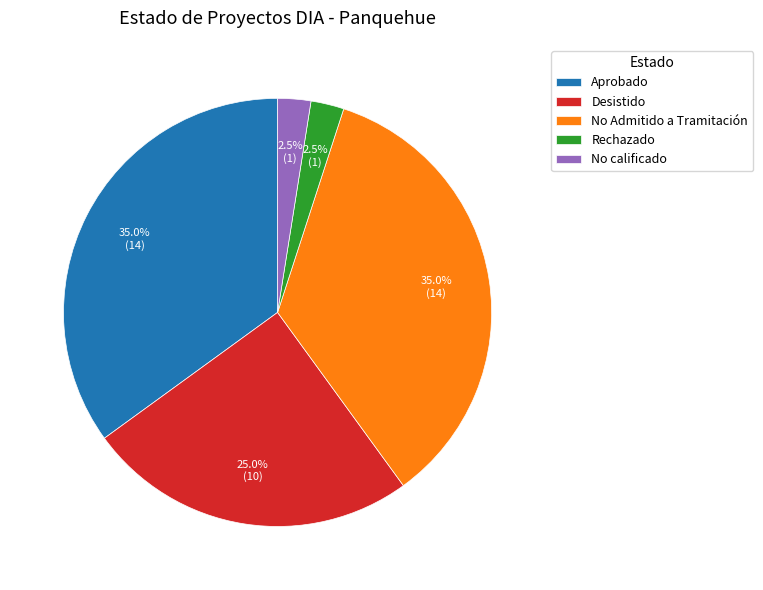

Is No Admitido a Tramitación the majority of the pie?

No